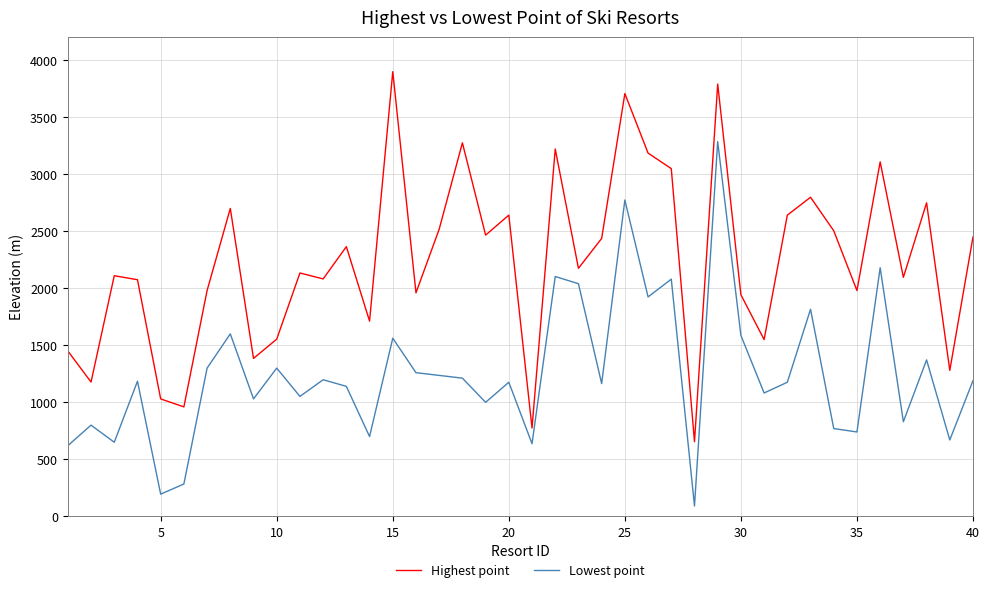

Is this an area chart (filled region under the line)?

No